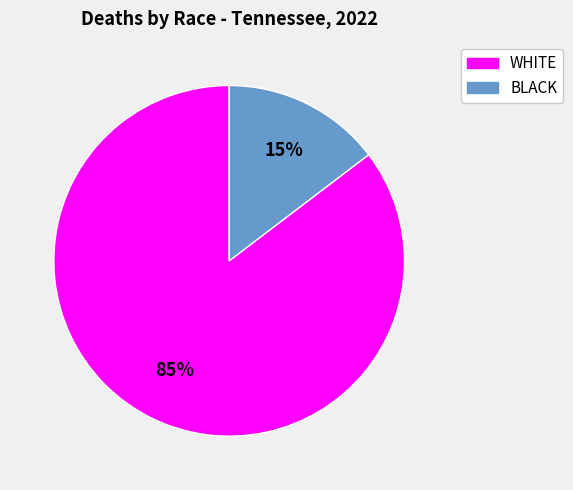

Which has a higher value, BLACK or WHITE?

WHITE